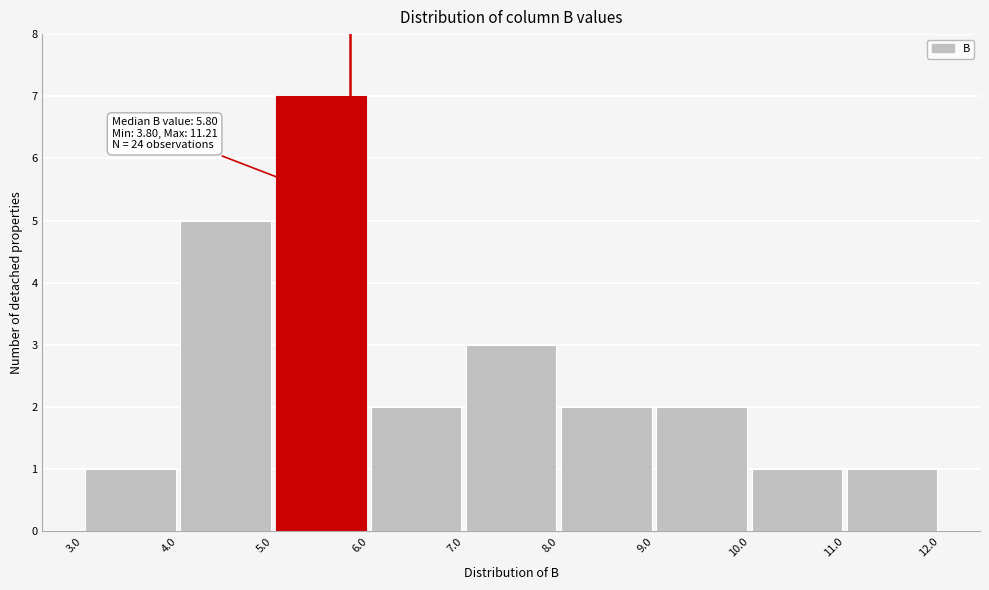

Over which range of the x-axis is the bar tallest?

5.0 to 6.0